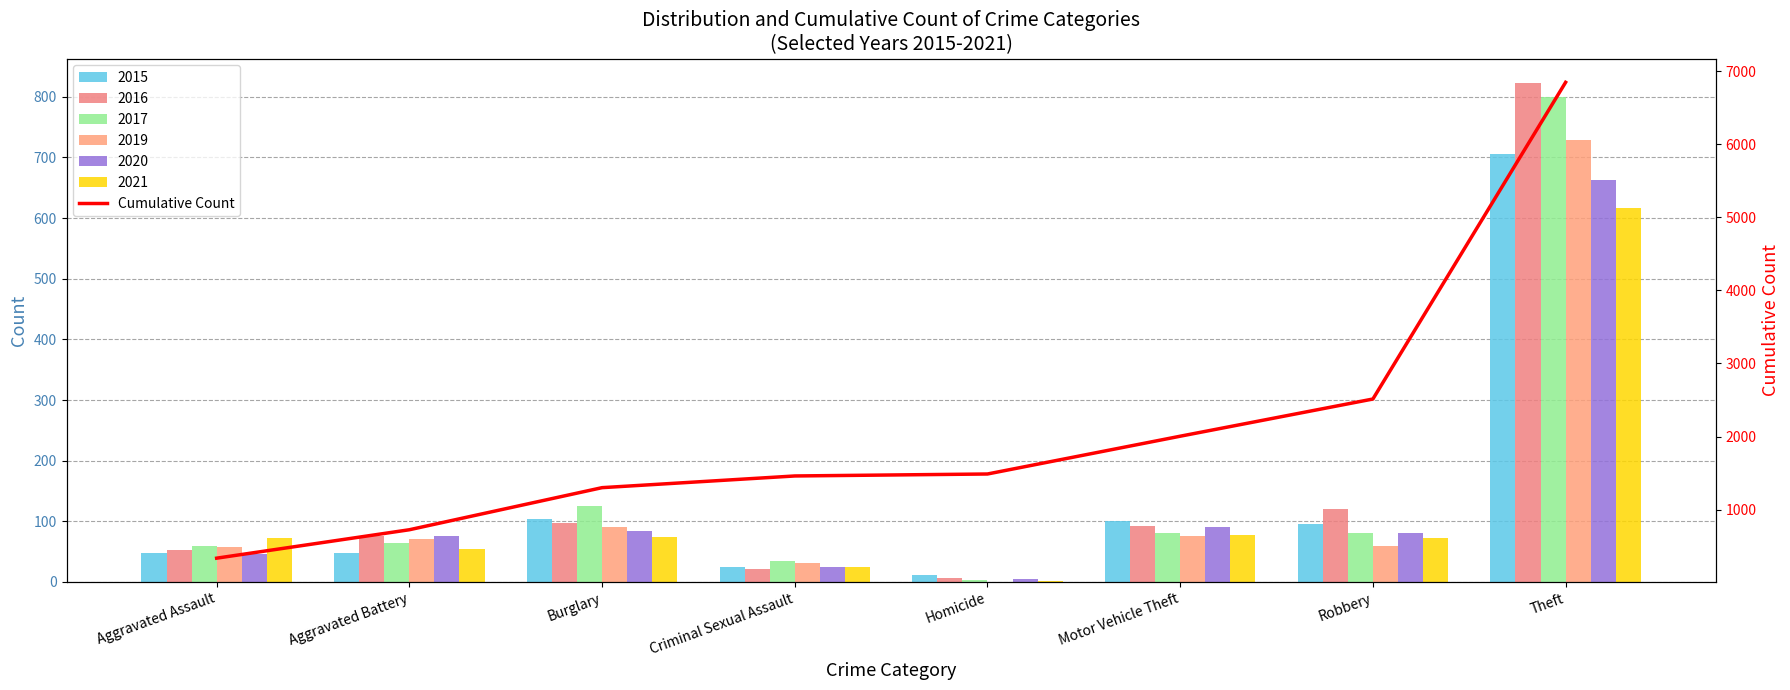

List the labels in order of value, smallest first.

Aggravated Assault, Aggravated Battery, Burglary, Criminal Sexual Assault, Homicide, Motor Vehicle Theft, Robbery, Theft